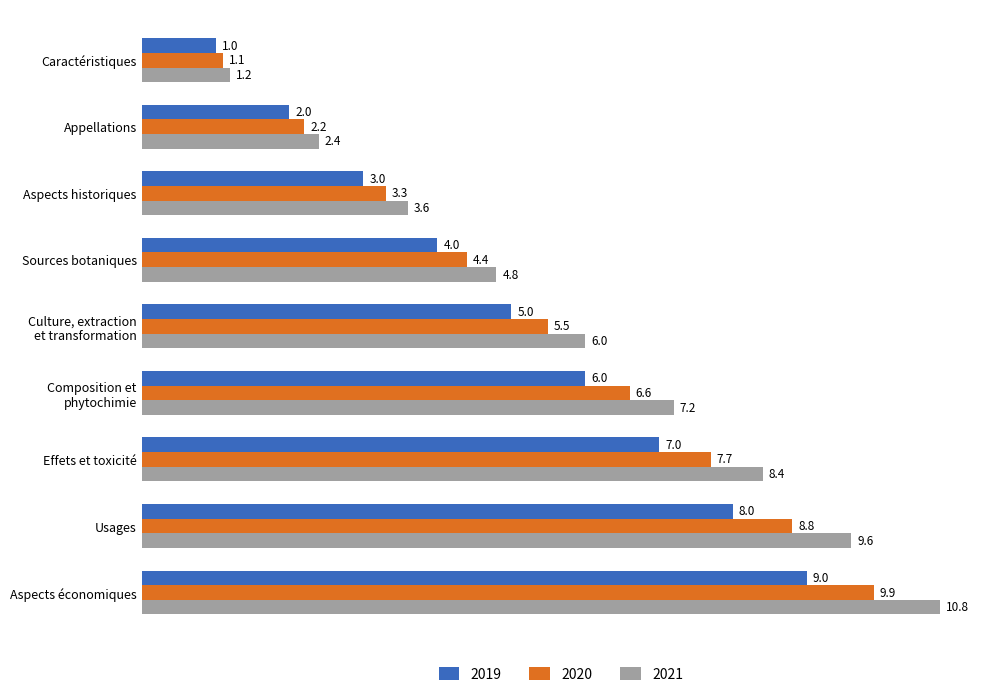

True or false: 2019 has a value of 12.4 at Aspects économiques.

False